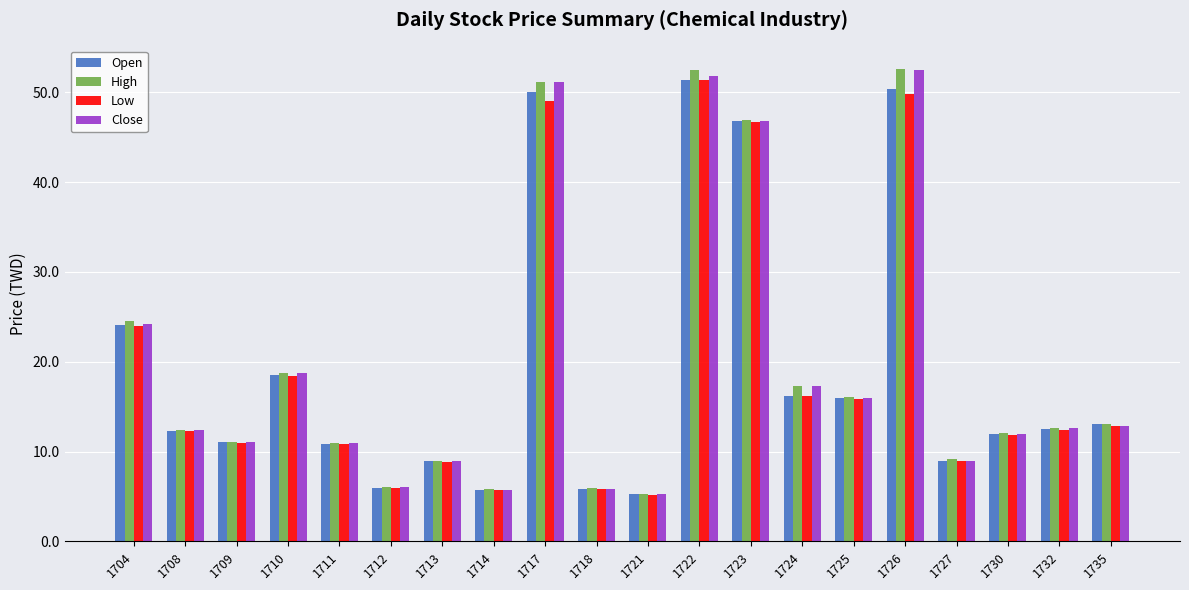

What is the maximum value shown in the chart?

52.6